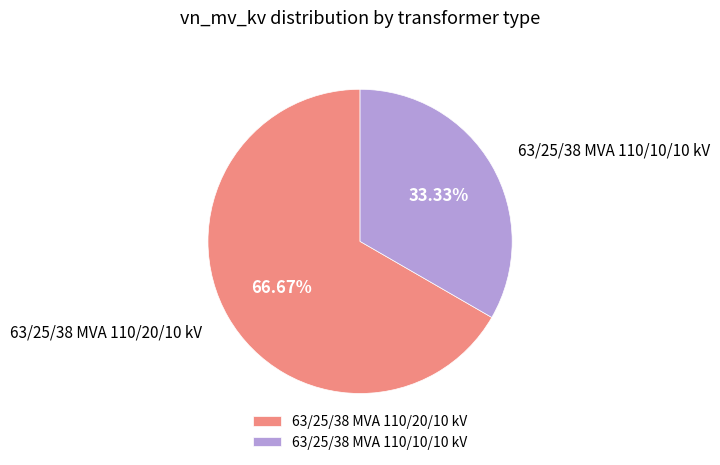

Is it true that 63/25/38 MVA 110/10/10 kV is 33% of the pie?

True